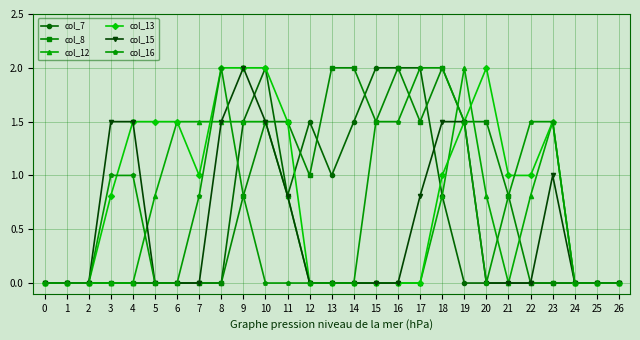

Count the number of categories in the chart.

27